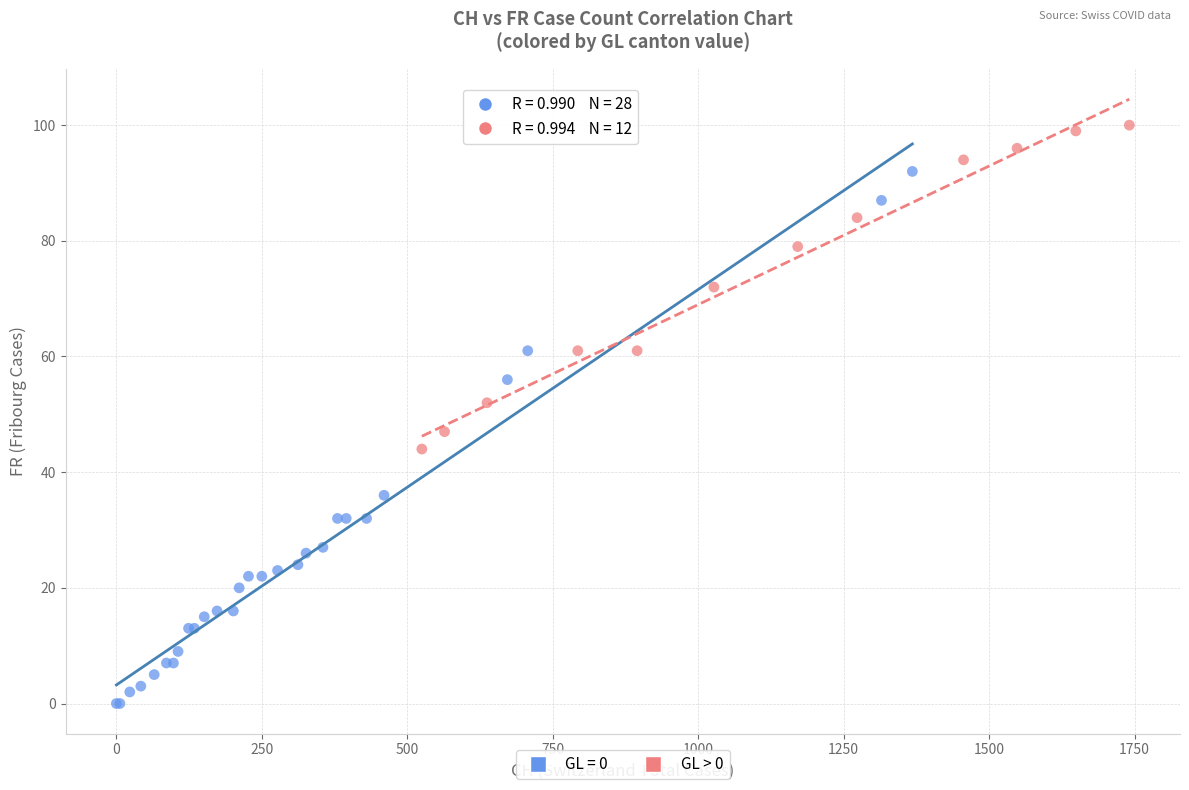

Which series contains the highest Y value?

GL > 0